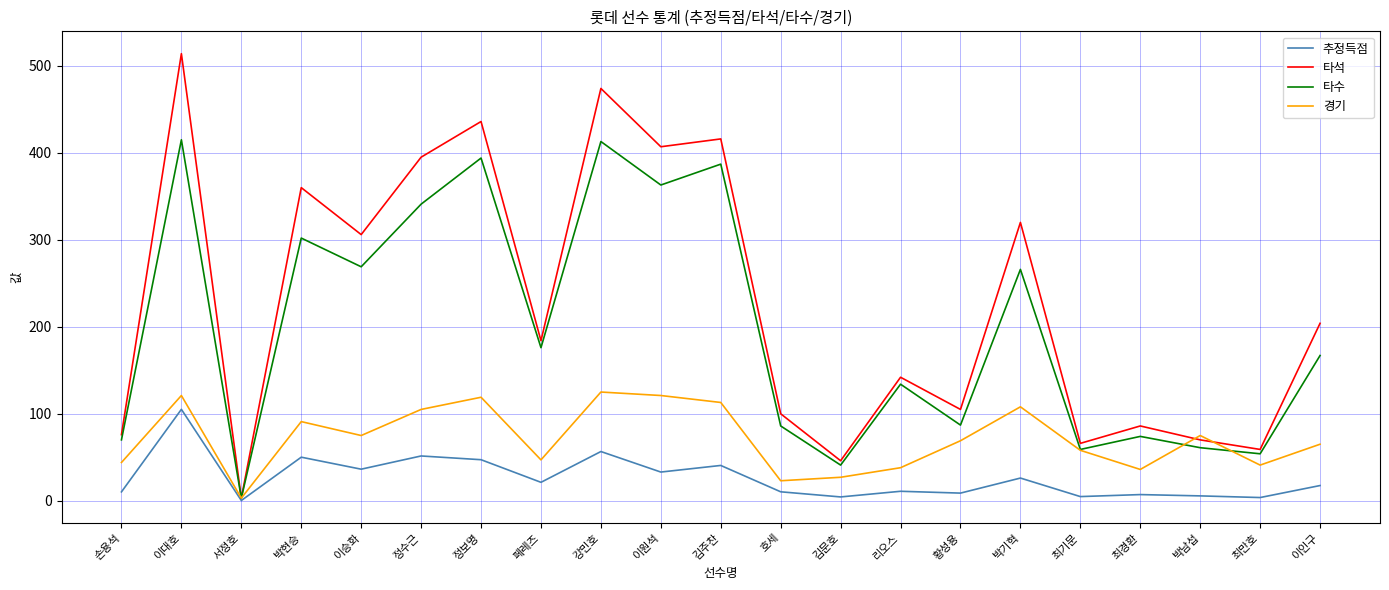

Which series has the largest total across all categories?

타석